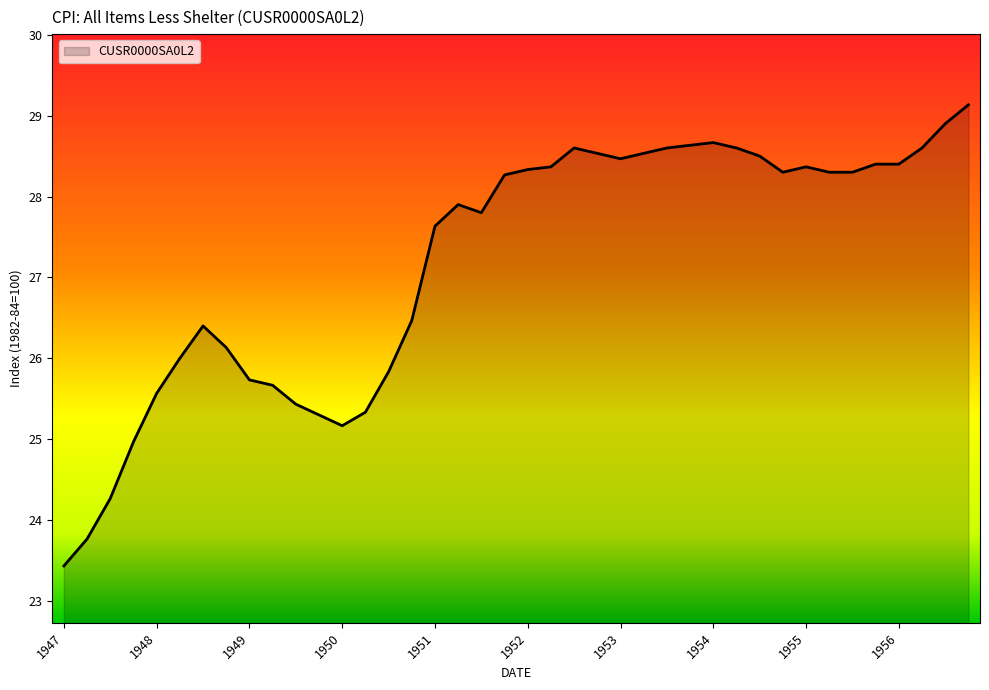

What is the difference between the maximum and minimum values?

5.7